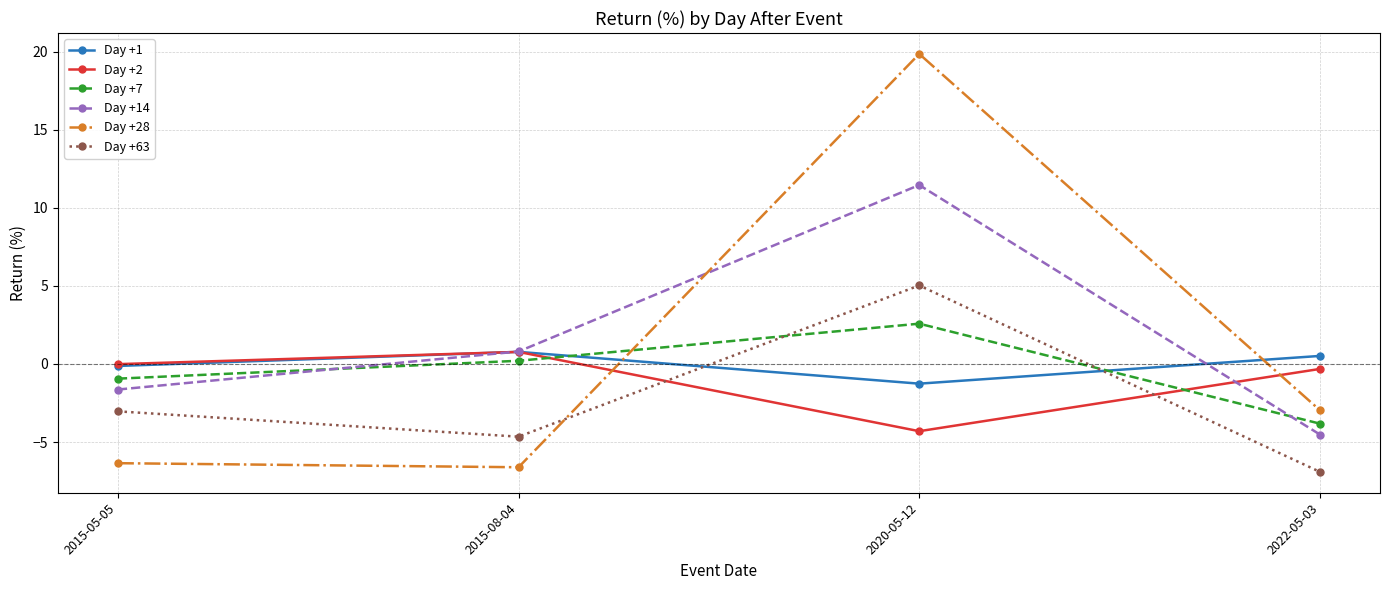

What is the difference between the highest and lowest values at 2022-05-03?

7.4